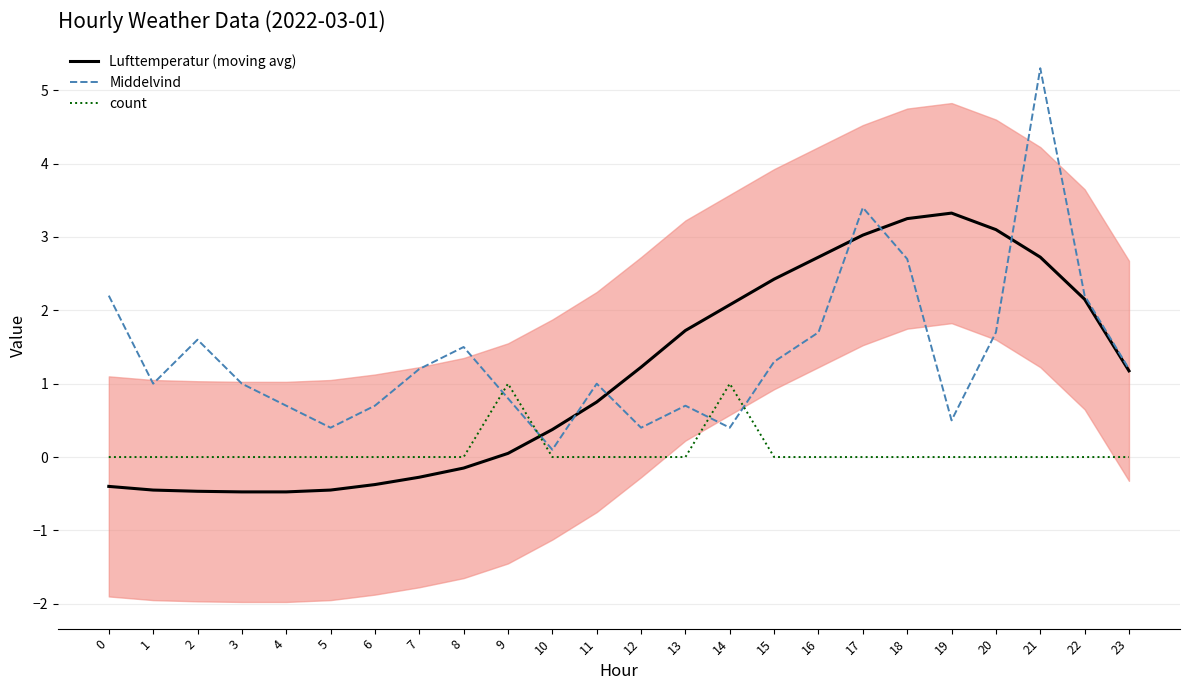

What is the total value across all series at 12?

1.6